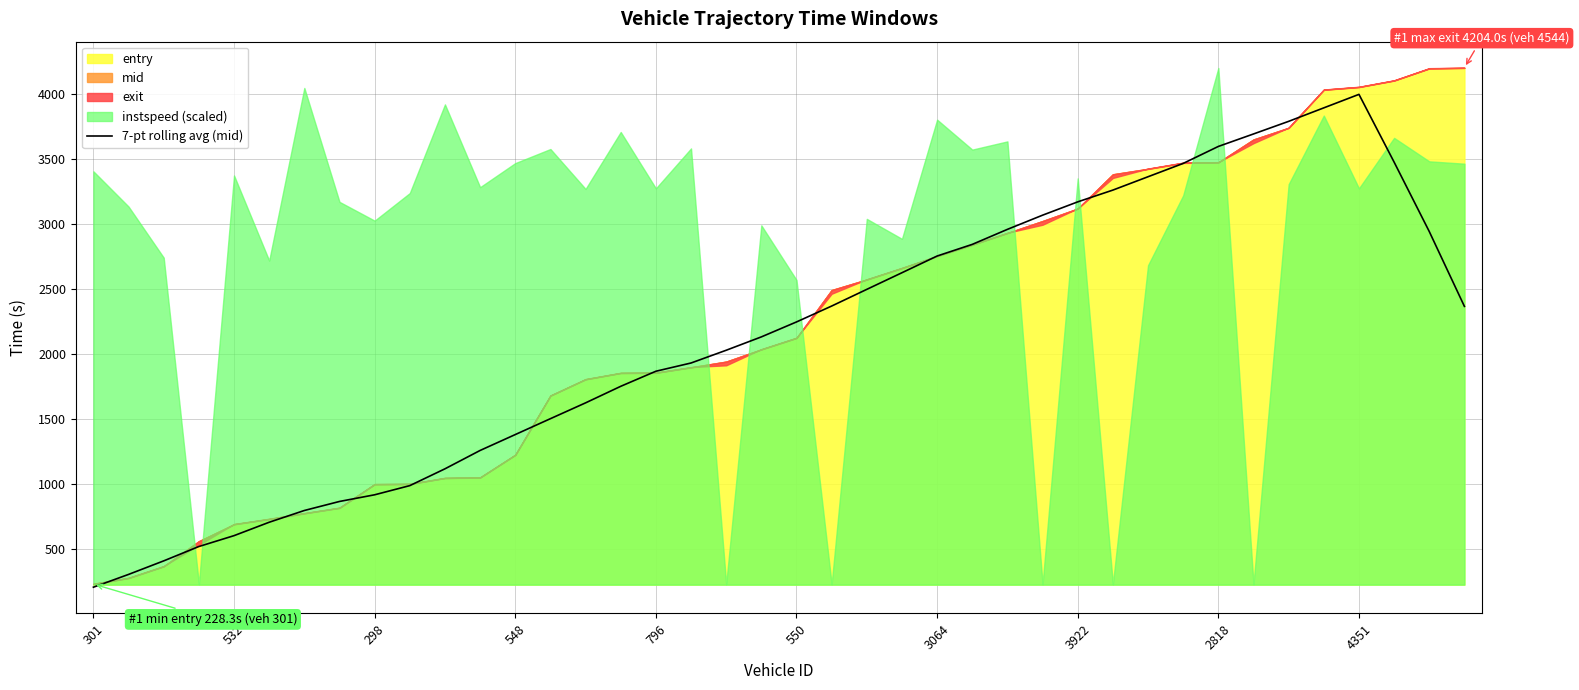

What is the minimum value for 7-pt rolling avg (mid)?

204.1